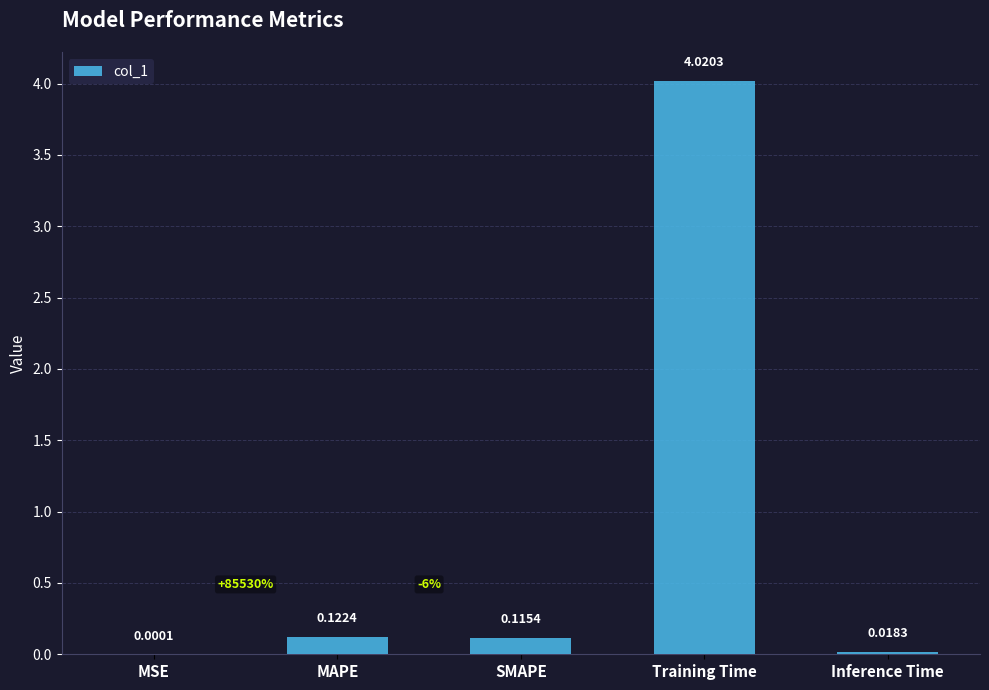

What is the change in value from MAPE to Training Time?

+3.9